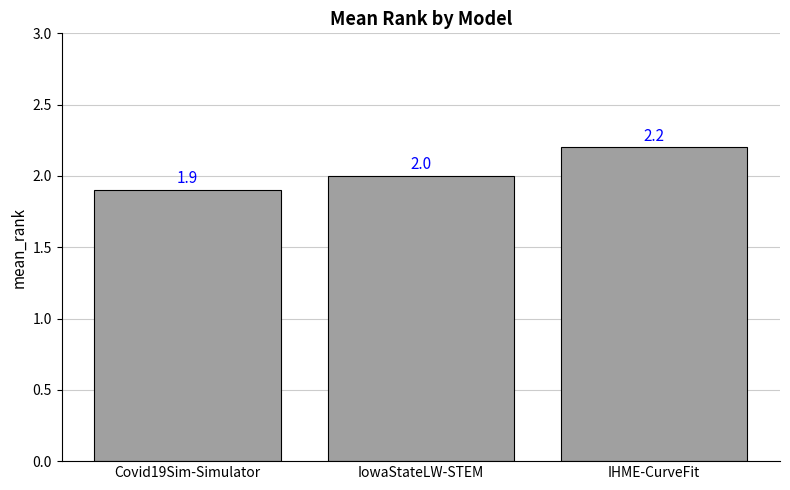

What is the label of the 2nd bar from the right?

IowaStateLW-STEM